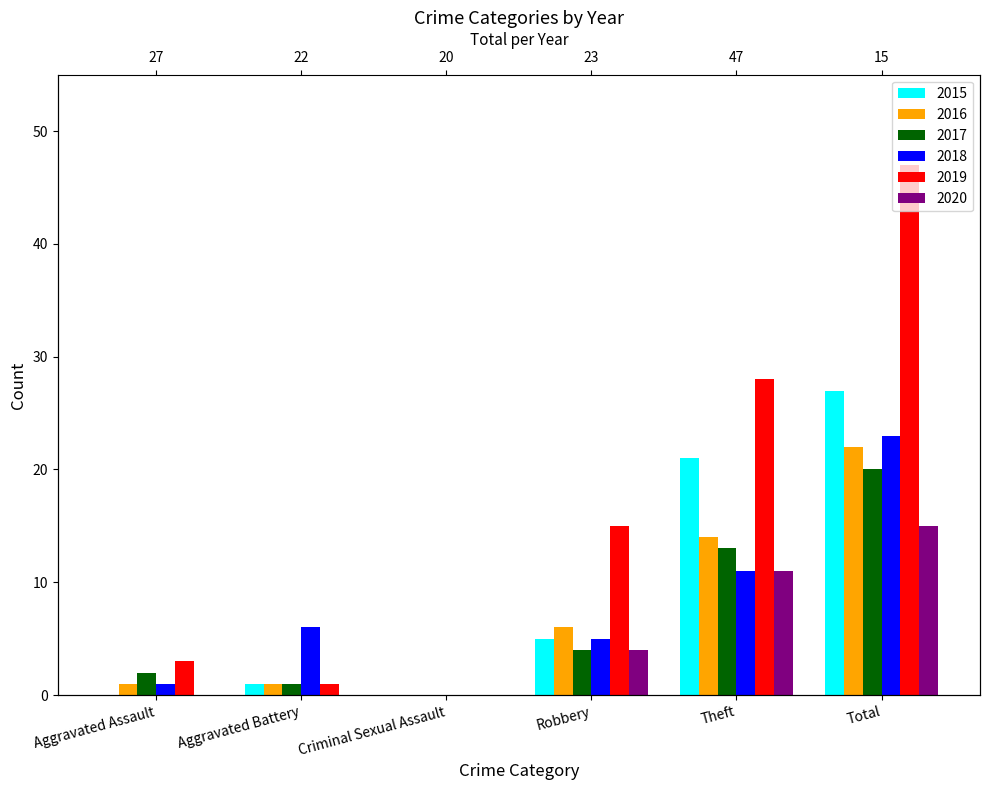

What is the spread (max minus min) of values at Robbery?

11